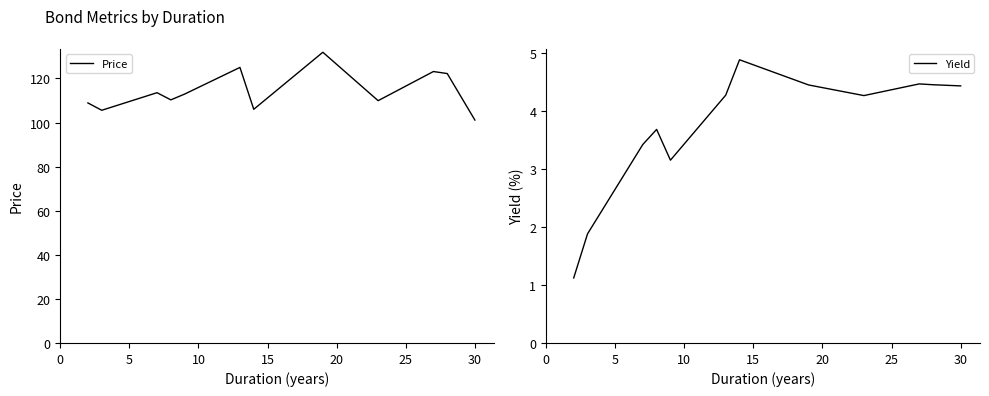

Is it true that Price equals 82.3 at 10?

False